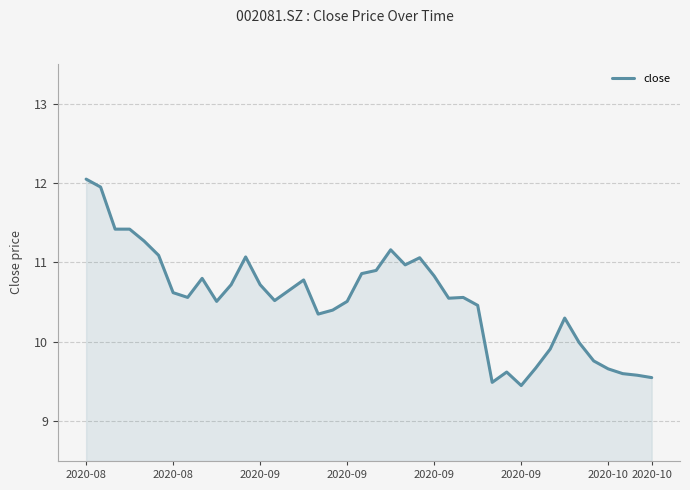

What is the difference between the maximum and minimum values?

2.6